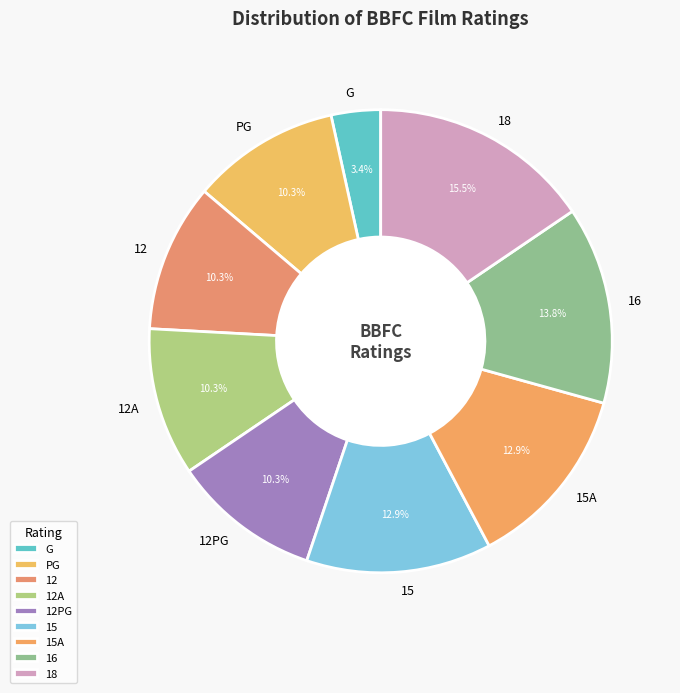

Which has a higher value, 12A or 15?

15